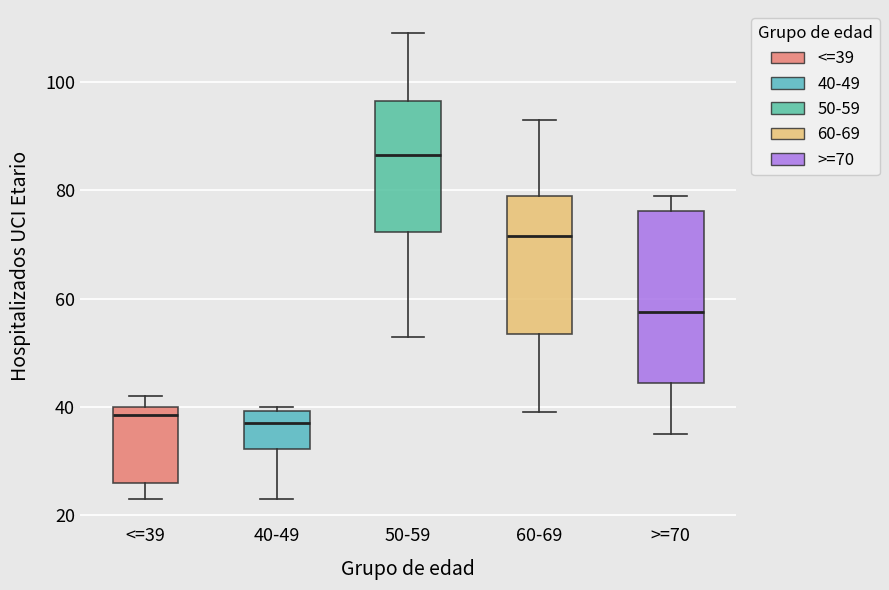

Reading left to right, transcribe this box plot: for each box, give where its median line is, the range the box spans, and where its two whiskers end, as read against the y-axis. The values are not printed on the chart, so give them approximately, as read against the axis.

<=39: median 38, box 26 to 40, whiskers 24 to 42
40-49: median 38, box 32 to 40, whiskers 24 to 40 (just above the box's upper edge)
50-59: median 86, box 72 to 96, whiskers 54 to 110
60-69: median 72, box 54 to 80, whiskers 40 to 94
>=70: median 58, box 44 to 76, whiskers 36 to 80